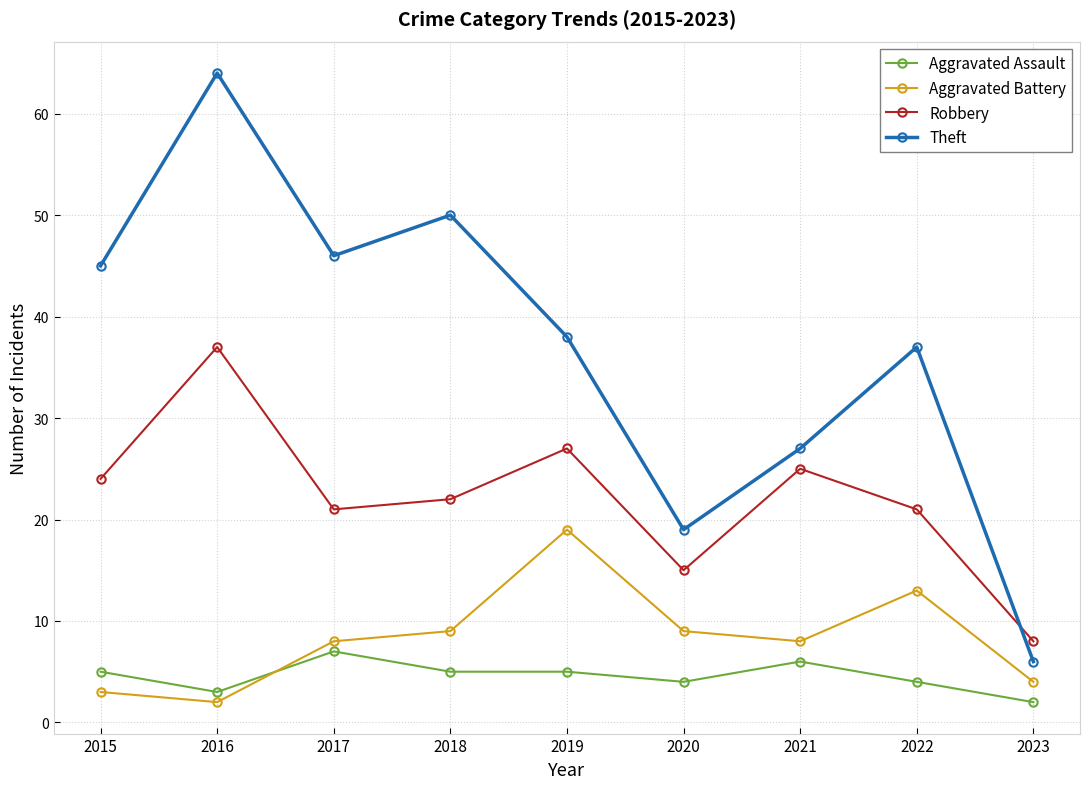

What is the difference between the maximum and second lowest values in the Robbery series?

22